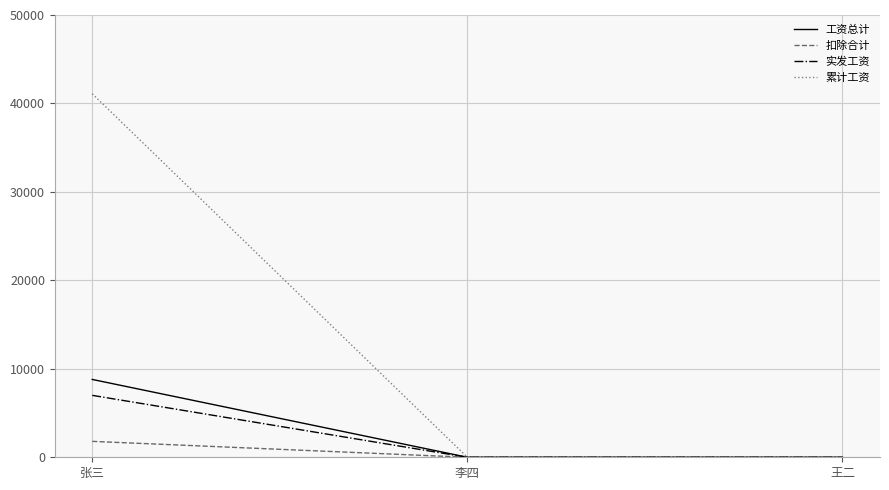

Is it true that 累计工资 equals 21960 at 李四?

False